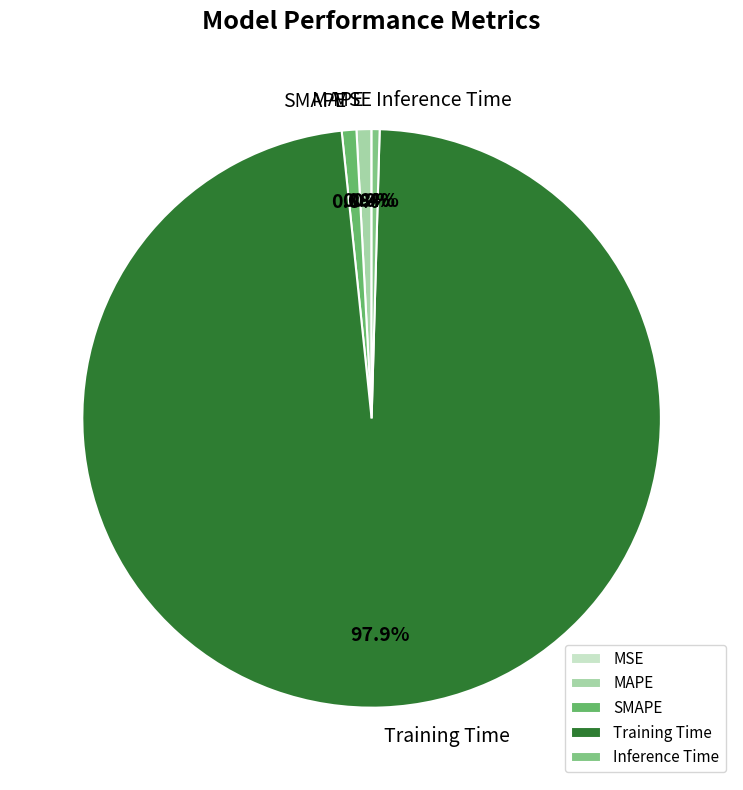

Which category accounts for the majority?

Training Time